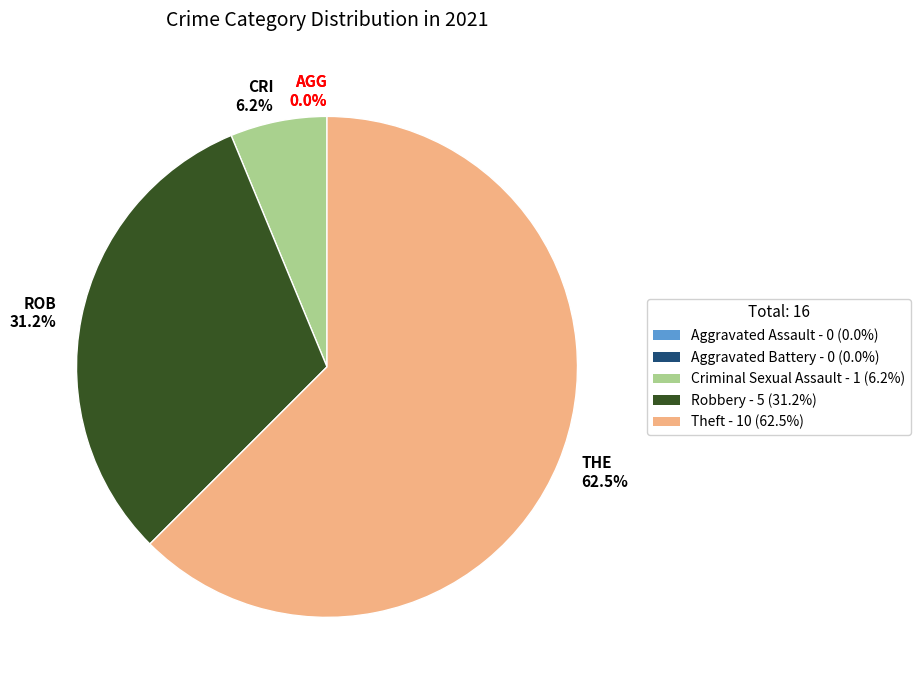

What portion of the pie excludes Aggravated Assault?

100.0%